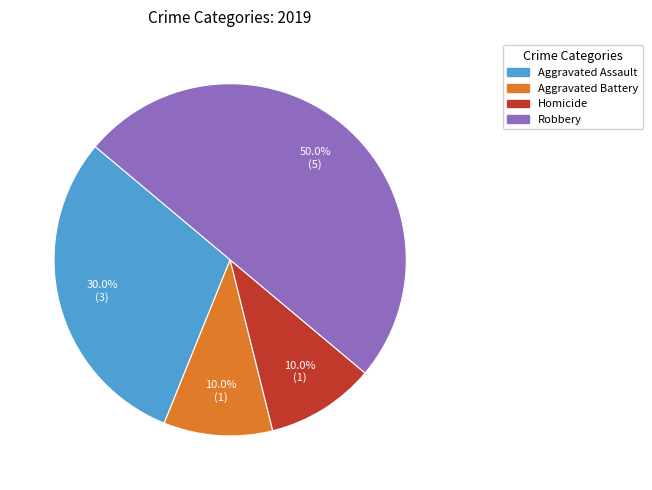

To the nearest percent, what is the difference between the largest and smallest slice percentages?

40%